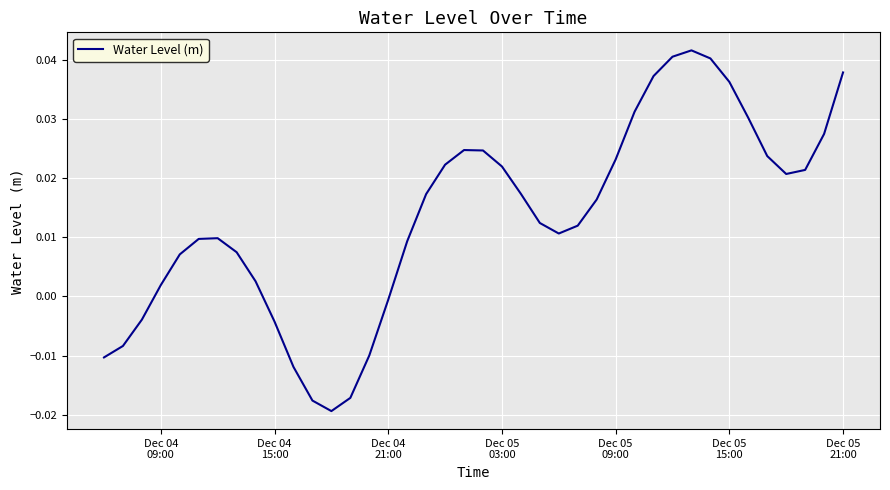

How many lines are shown in the chart?

1